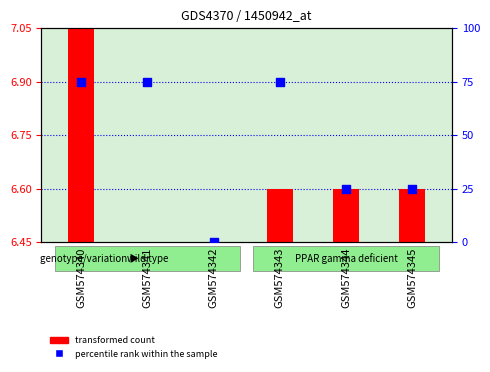

Which series has the largest total across all categories?

percentile rank within the sample